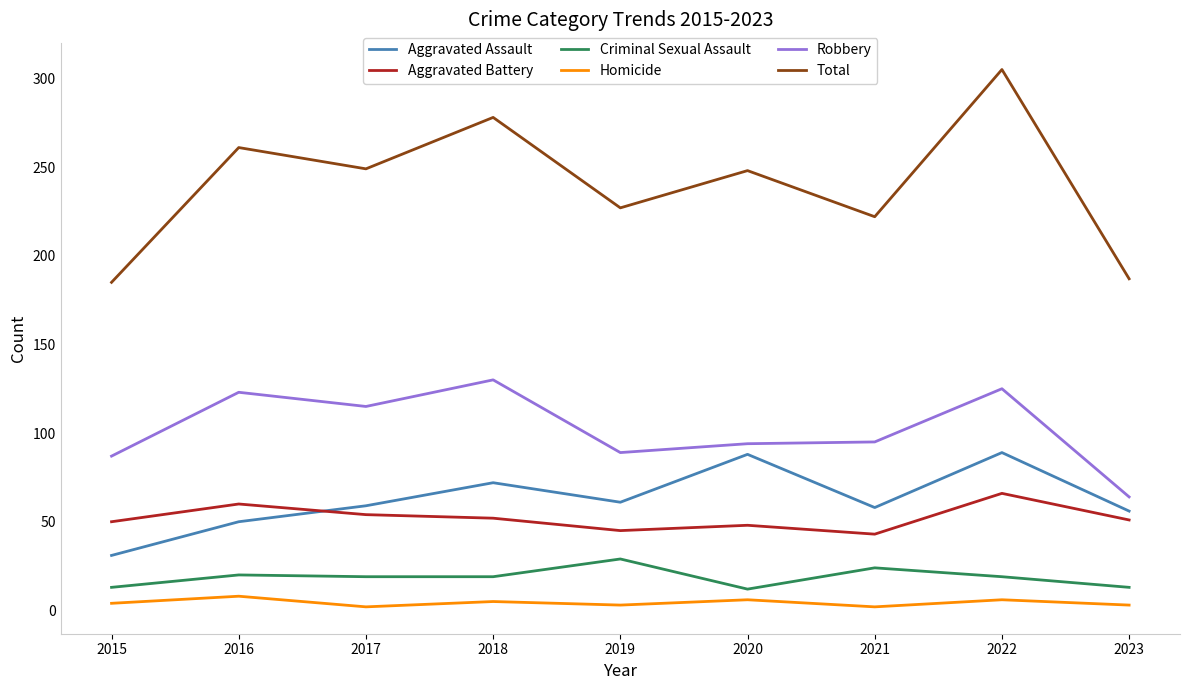

In Aggravated Assault, how many points are lower than both neighbors (excluding endpoints)?

2